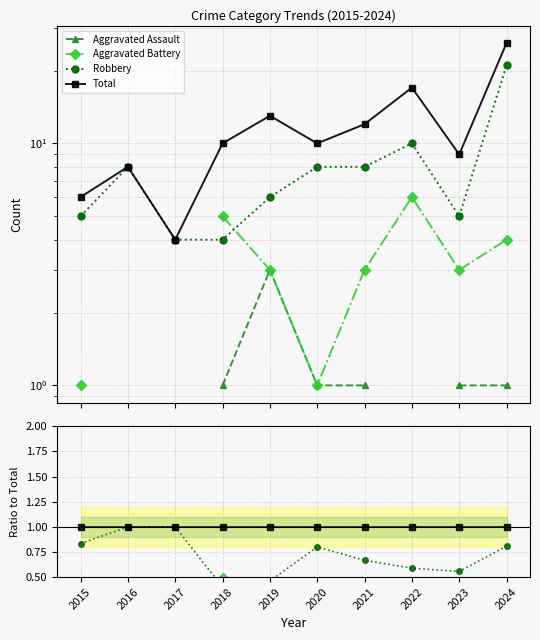

At 2024, list the series in order from largest to smallest.

Total, Robbery, Aggravated Battery, Aggravated Assault